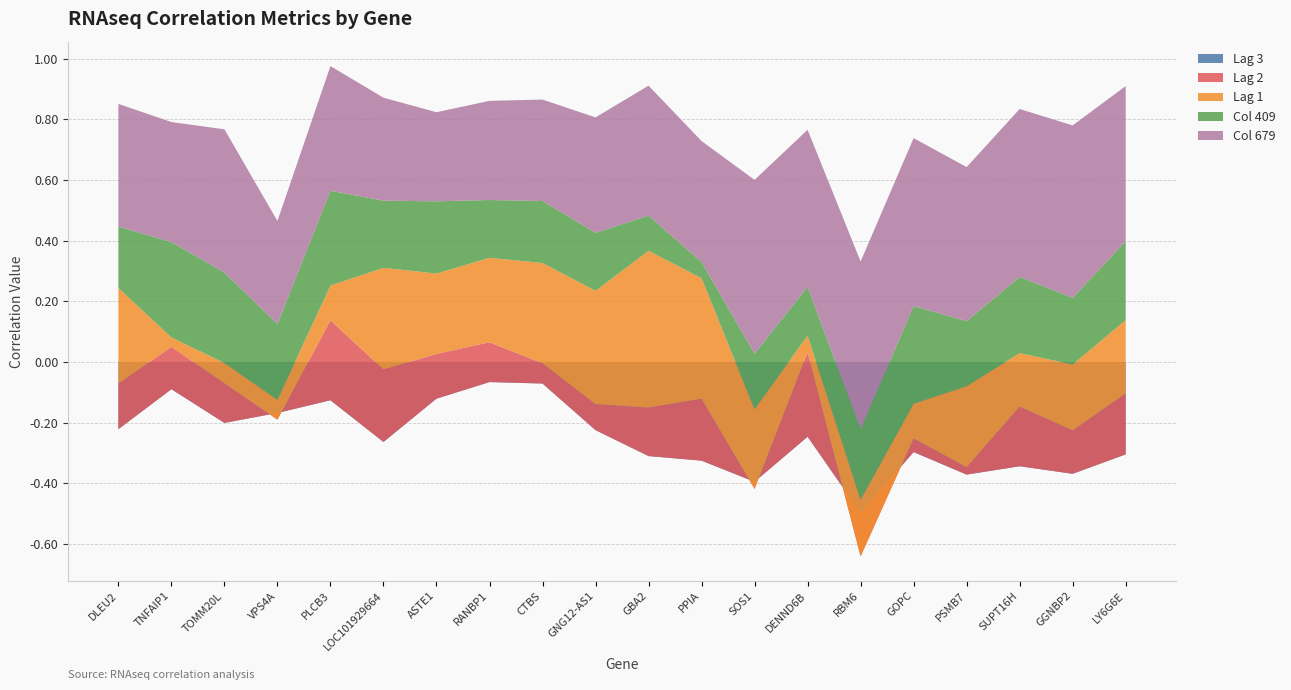

Reading right to left, list all the values displayed in this chart.

Lag 3: -0.3	-0.4	-0.3	-0.4	-0.3	-0.5	-0.2	-0.4	-0.3	-0.3	-0.2	-0.1	-0.1	-0.1	-0.3	-0.1	-0.2	-0.2	-0.1	-0.2
Lag 2: 0.2	0.1	0.2	0.0	0.0	-0.1	0.3	-0.0	0.2	0.2	0.1	0.1	0.1	0.1	0.2	0.3	-0.0	0.1	0.1	0.2
Lag 1: 0.2	0.2	0.2	0.3	0.1	0.2	0.1	0.3	0.4	0.5	0.4	0.3	0.3	0.3	0.3	0.1	0.1	0.1	0.0	0.3
Col 409: 0.3	0.2	0.3	0.2	0.3	0.2	0.2	0.2	0.1	0.1	0.2	0.2	0.2	0.2	0.2	0.3	0.2	0.3	0.3	0.2
Col 679: 0.5	0.6	0.6	0.5	0.6	0.6	0.5	0.6	0.4	0.4	0.4	0.3	0.3	0.3	0.3	0.4	0.3	0.5	0.4	0.4